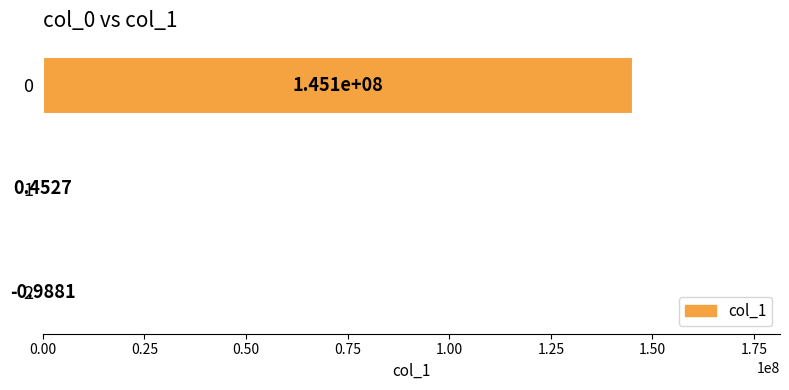

What is the sum of all values?

145109536.1